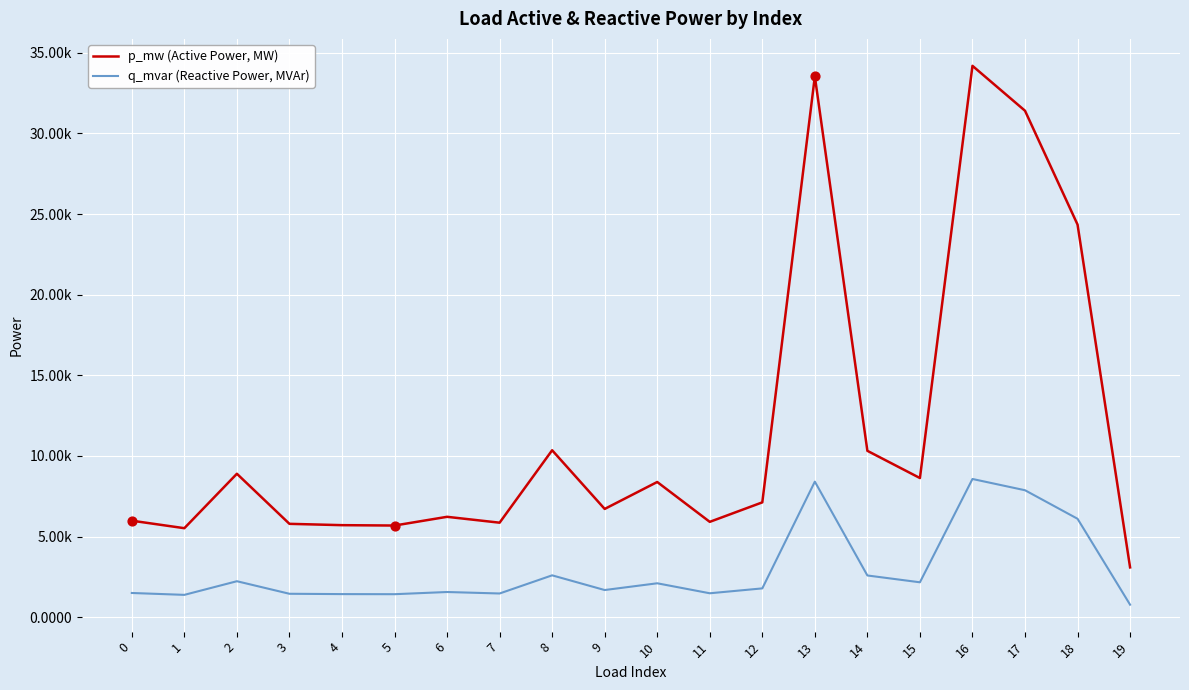

Which series has the largest total across all categories?

p_mw (Active Power, MW)